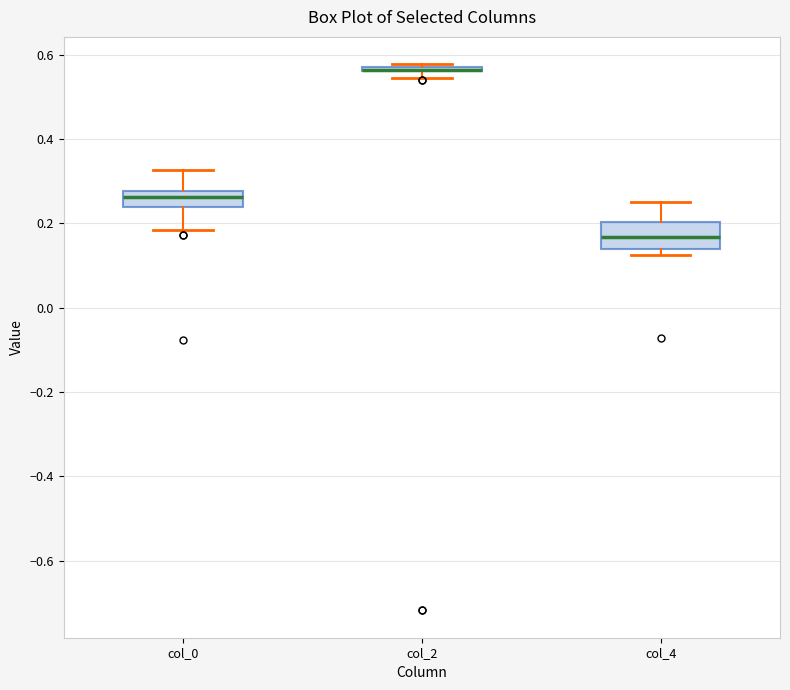

Which box is the tallest, from its lower edge to its upper edge?

col_4